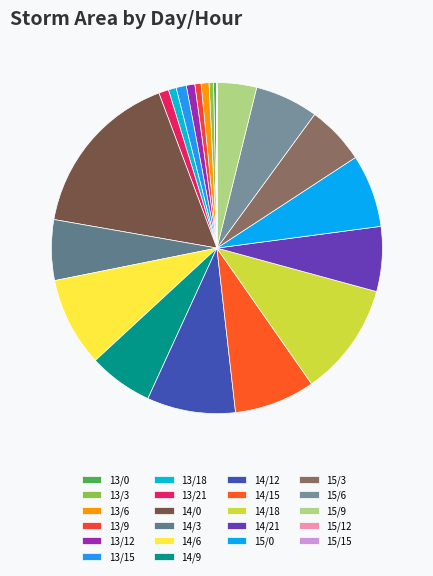

The 13/12 slice represents 11% of the pie. True or false?

False